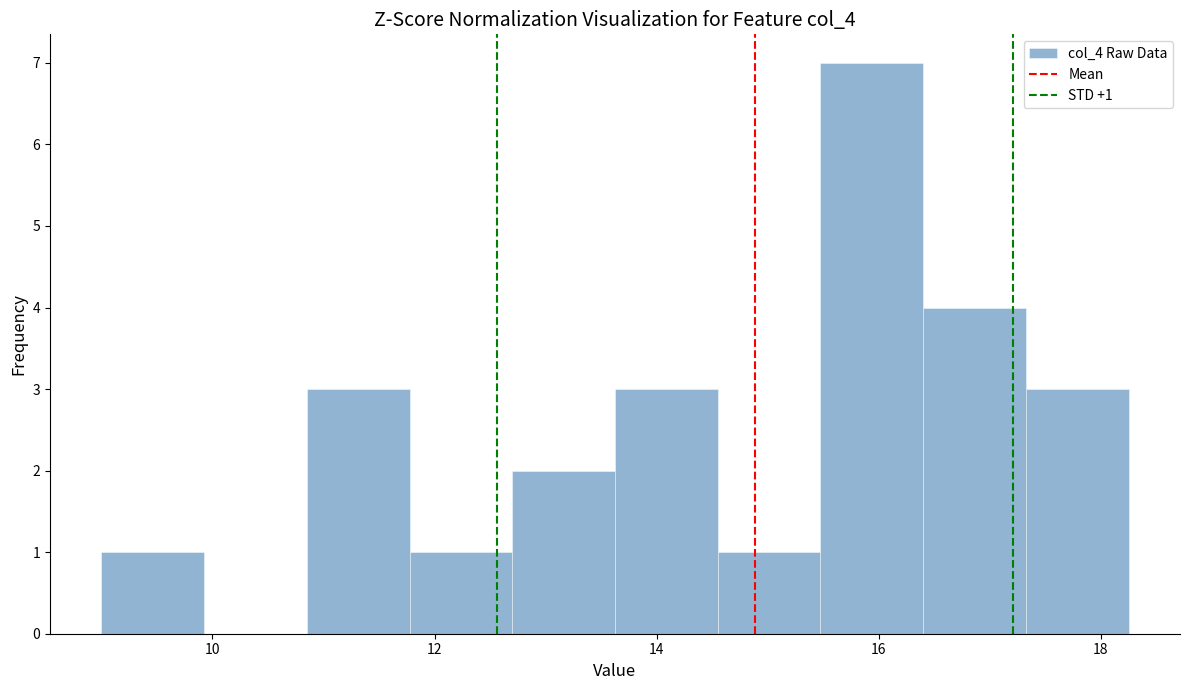

Which range on the x-axis has the tallest bar?

15.4 to 16.4